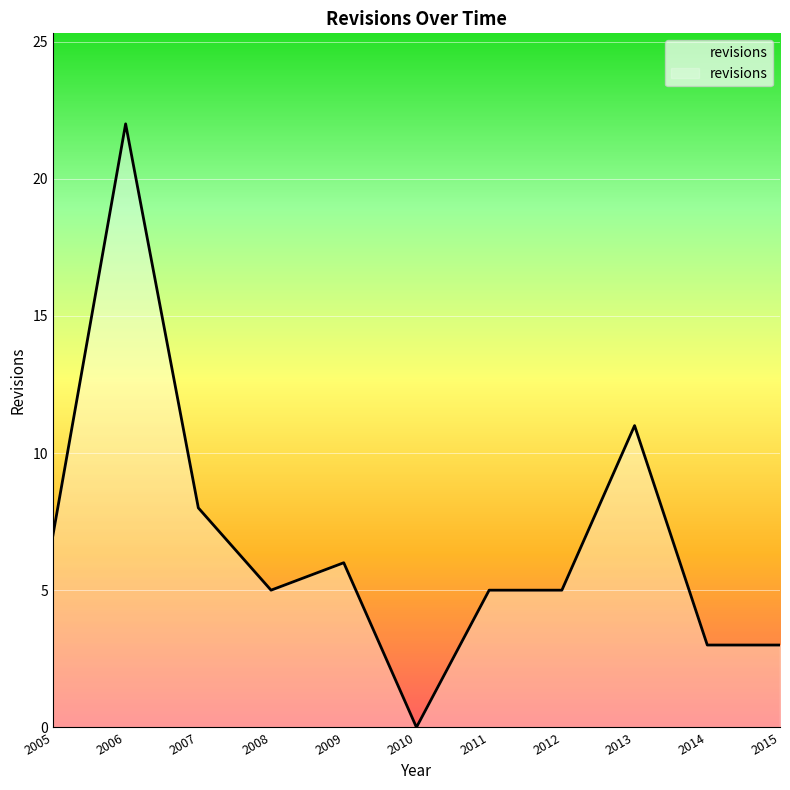

What is the maximum value shown in the chart?

22